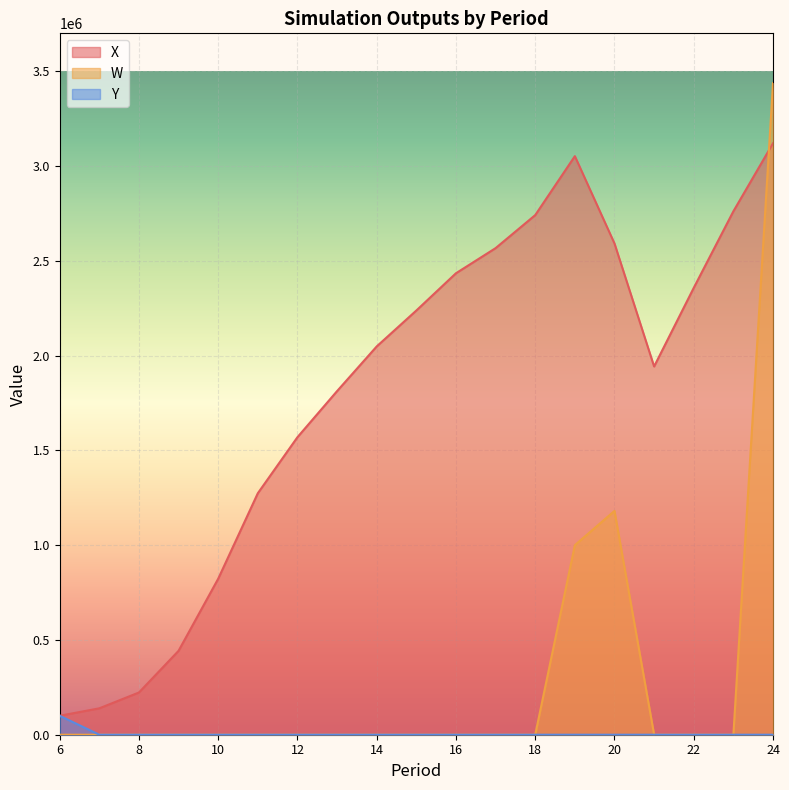

True or false: W has a value of 0.0 at 13.

True